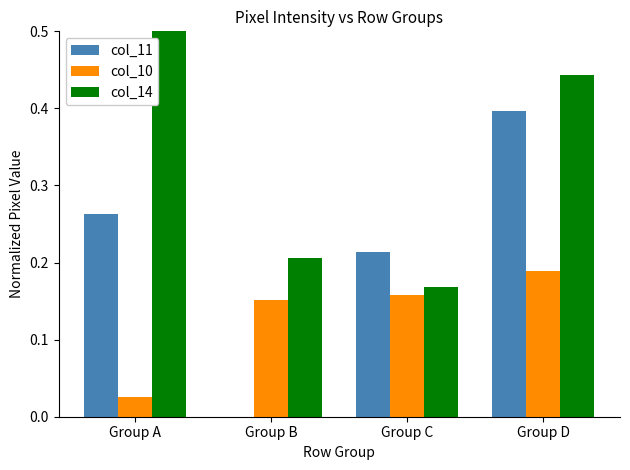

How many groups of bars are there?

4